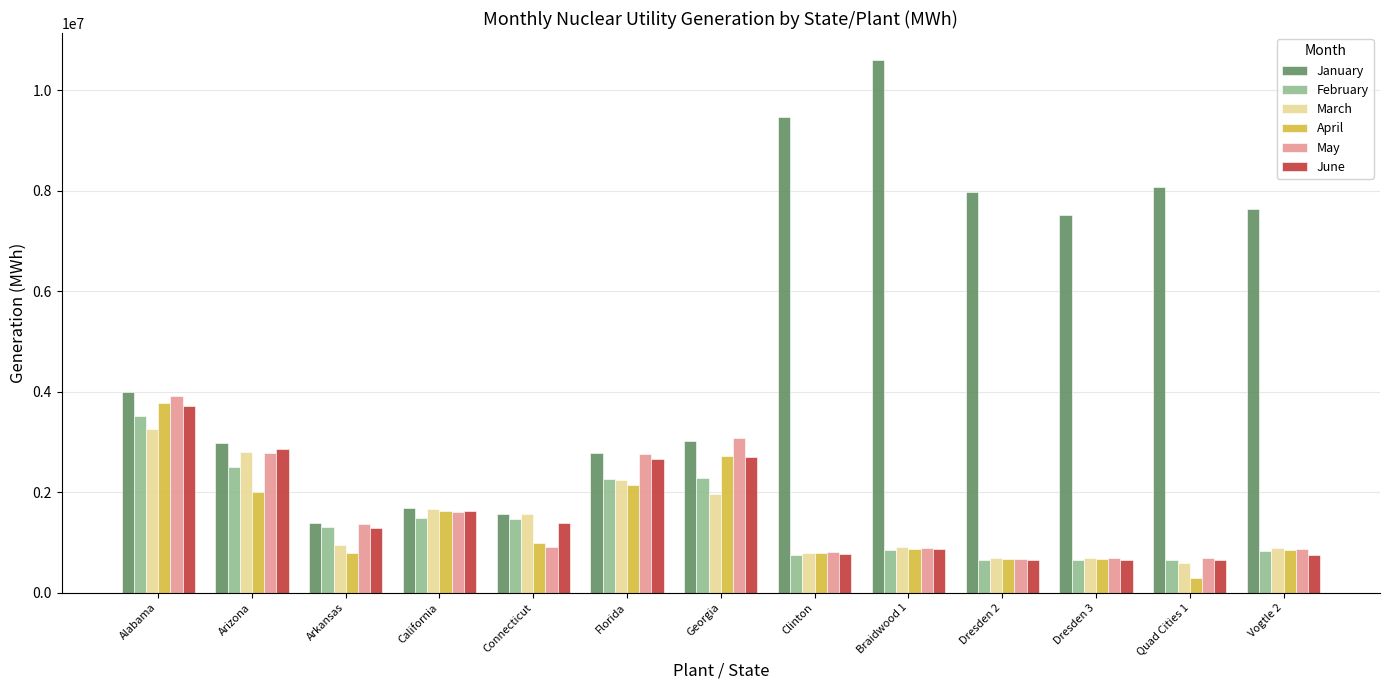

What is the difference between the maximum and minimum values in the May series?

3247760